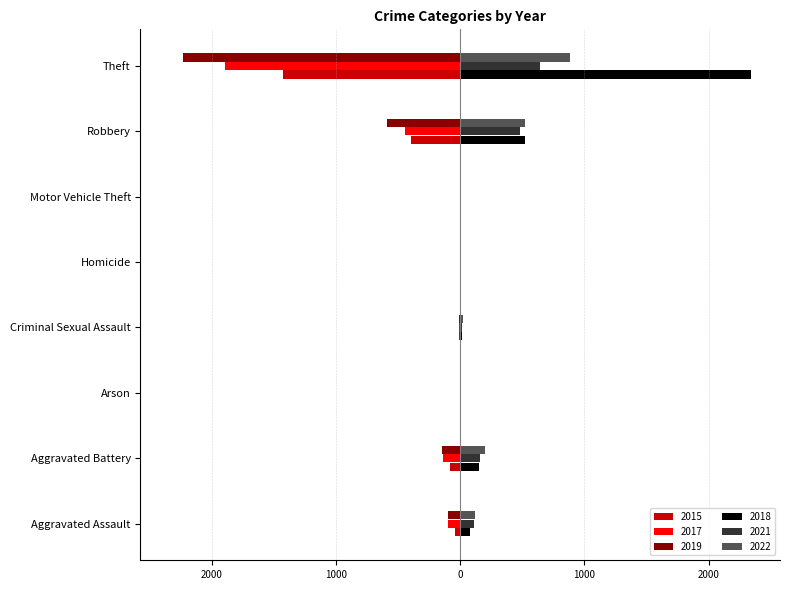

True or false: 2015 has a value of -6 at Criminal Sexual Assault.

False